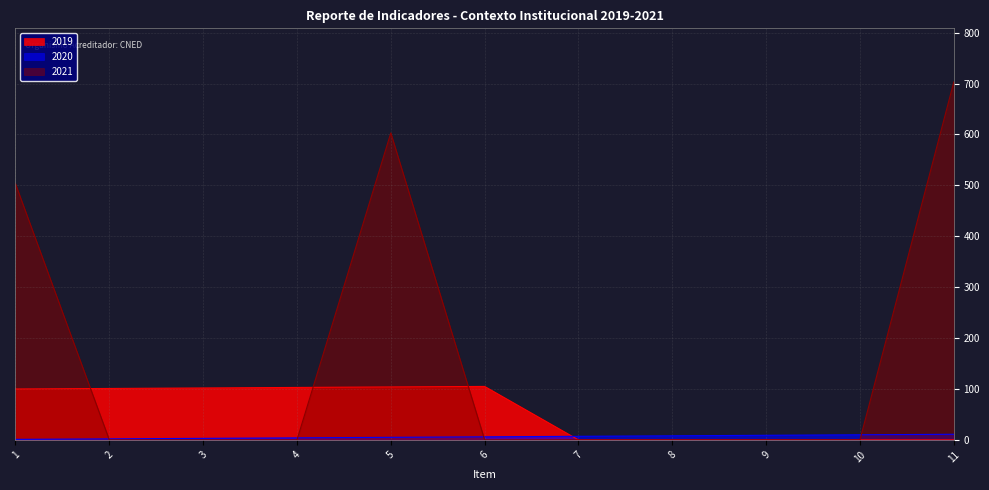

What is the highest value of the 2021 series?

703